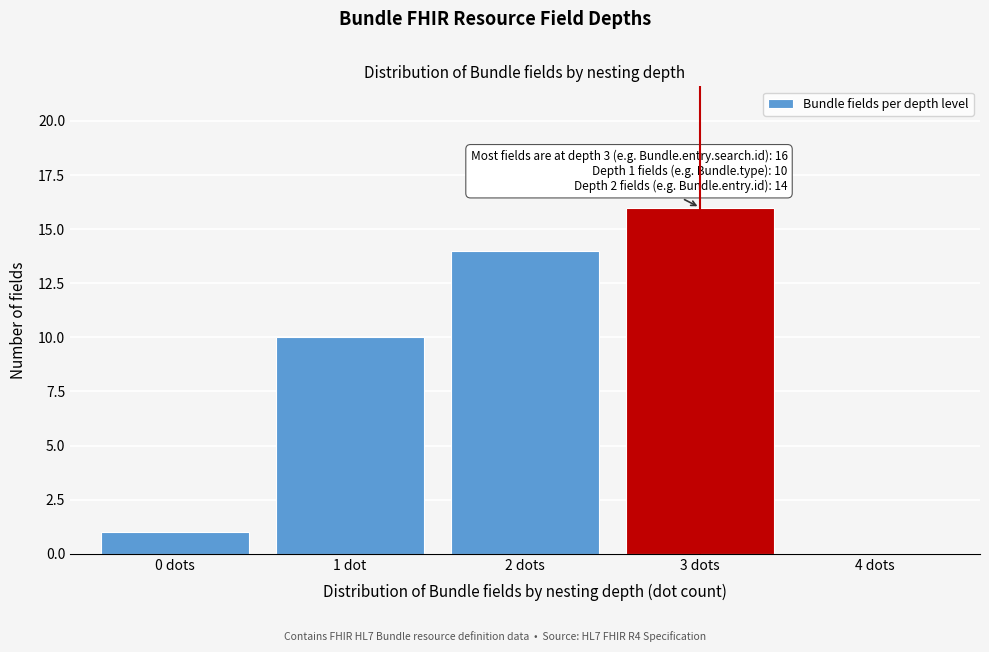

Reading left to right, extract all data points from this chart.

0 dots=1	1 dot=10	2 dots=14	3 dots=16	4 dots=0